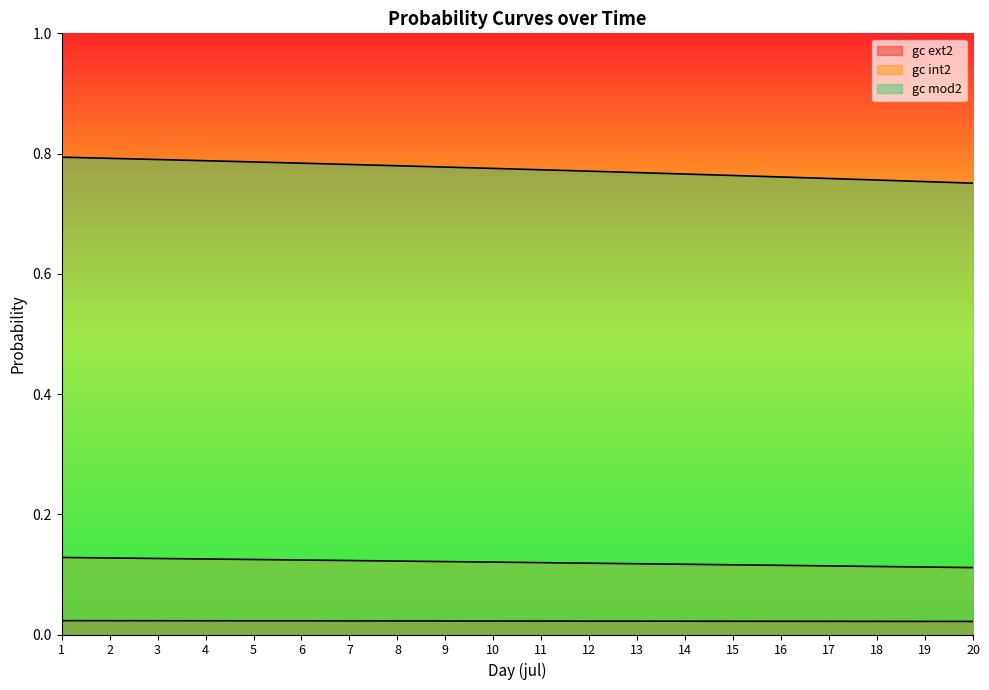

Between 11 and 15, which series saw the biggest shift?

gc mod2